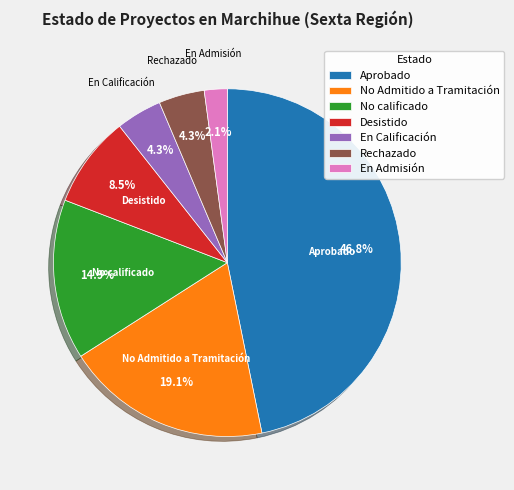

What portion of the pie excludes Aprobado?

53.2%